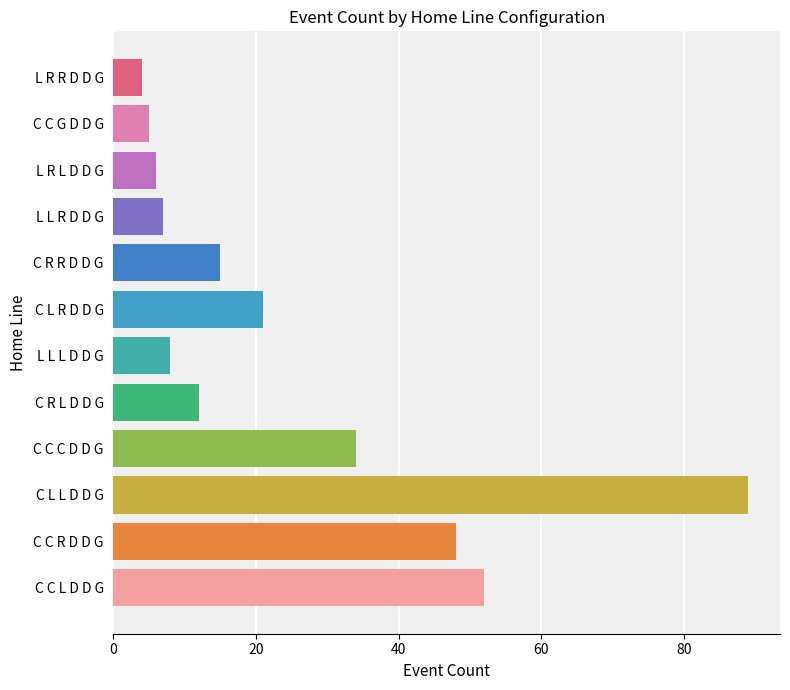

Reading bottom to top, what are all the values shown in this chart?

C C L D D G=52	C C R D D G=48	C L L D D G=89	C C C D D G=34	C R L D D G=12	L L L D D G=8	C L R D D G=21	C R R D D G=15	L L R D D G=7	L R L D D G=6	C C G D D G=5	L R R D D G=4